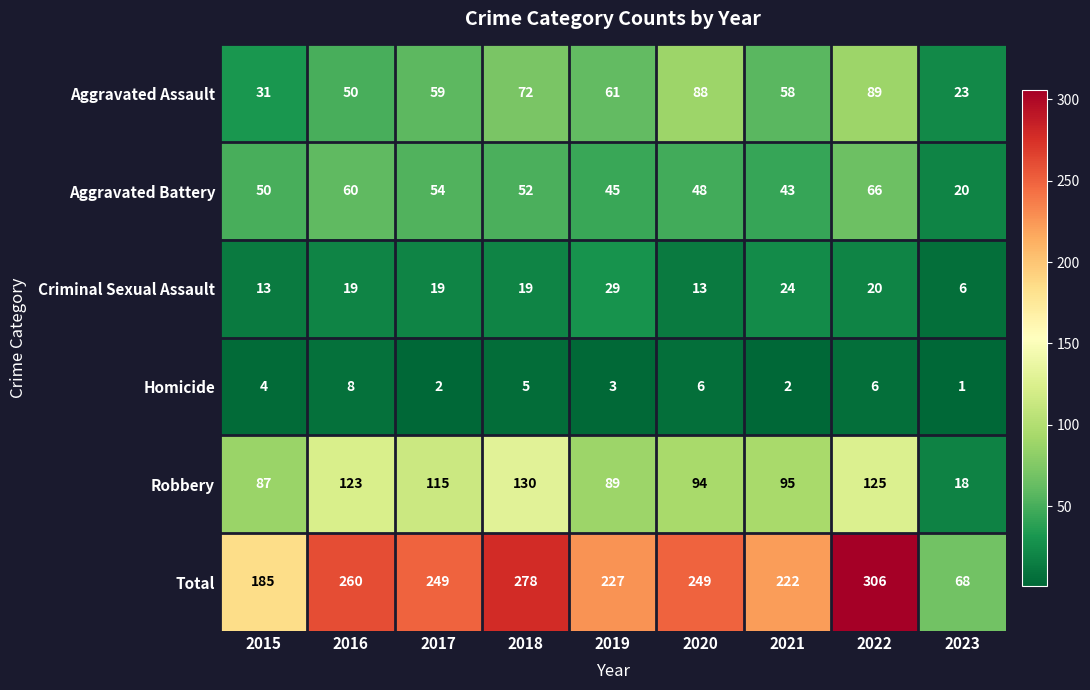

What is the spread (max minus min) of values at 2020?

243